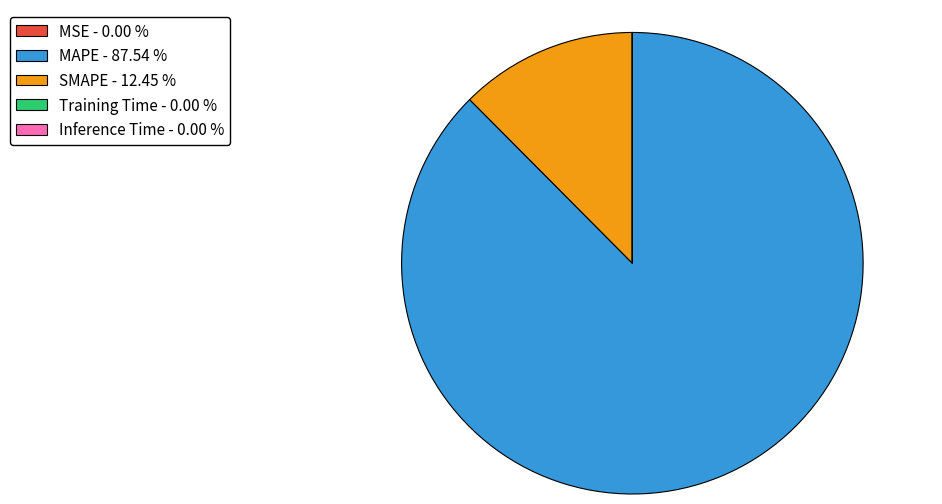

Is MAPE the majority of the pie?

Yes